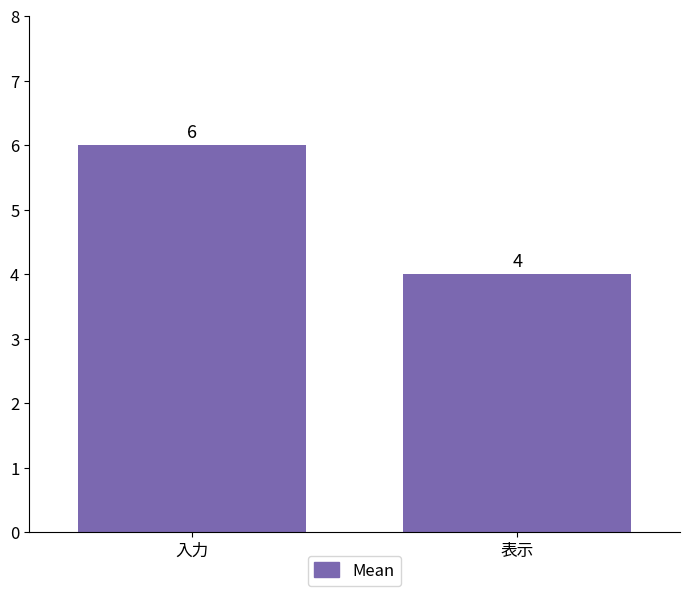

How many series are shown in this chart?

1